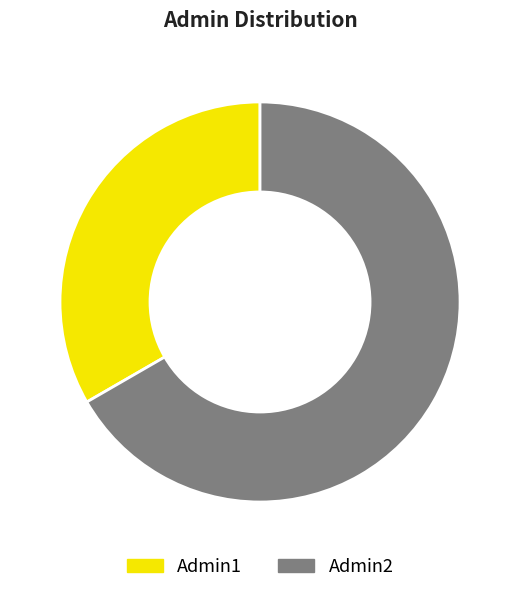

True or false: Admin2 accounts for 67% of the total.

True